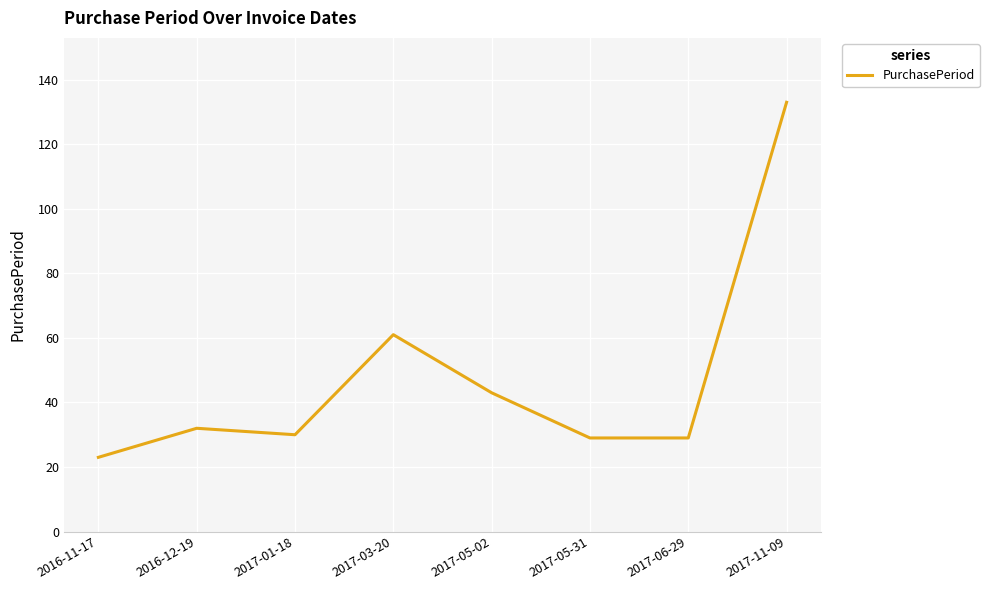

Reading left to right, extract all data points from this chart.

2016-11-17=23	2016-12-19=32	2017-01-18=30	2017-03-20=61	2017-05-02=43	2017-05-31=29	2017-06-29=29	2017-11-09=133